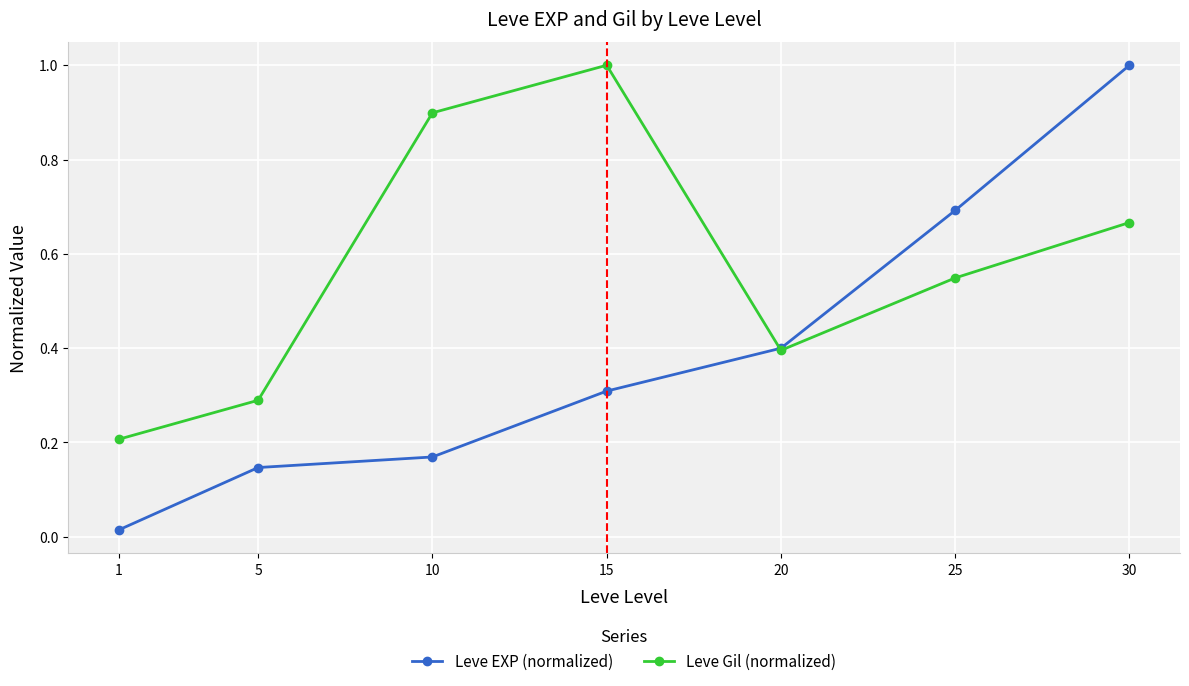

Which series changed the most between 20 and 30?

Leve EXP (normalized)